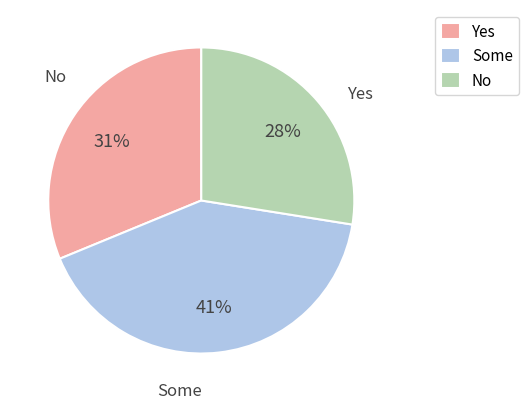

Is it true that No is 34% of the pie?

False